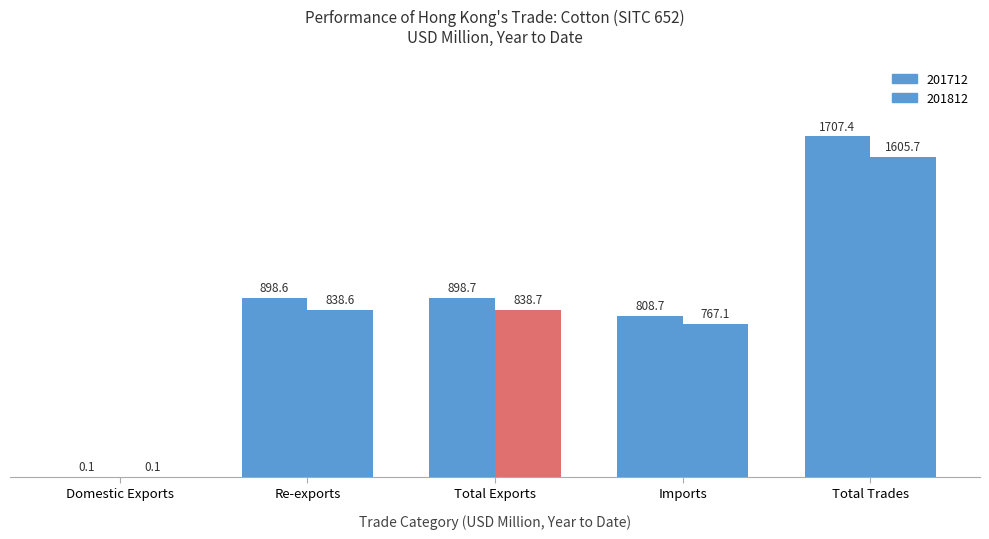

Which category has the highest value across all series?

Total Trades